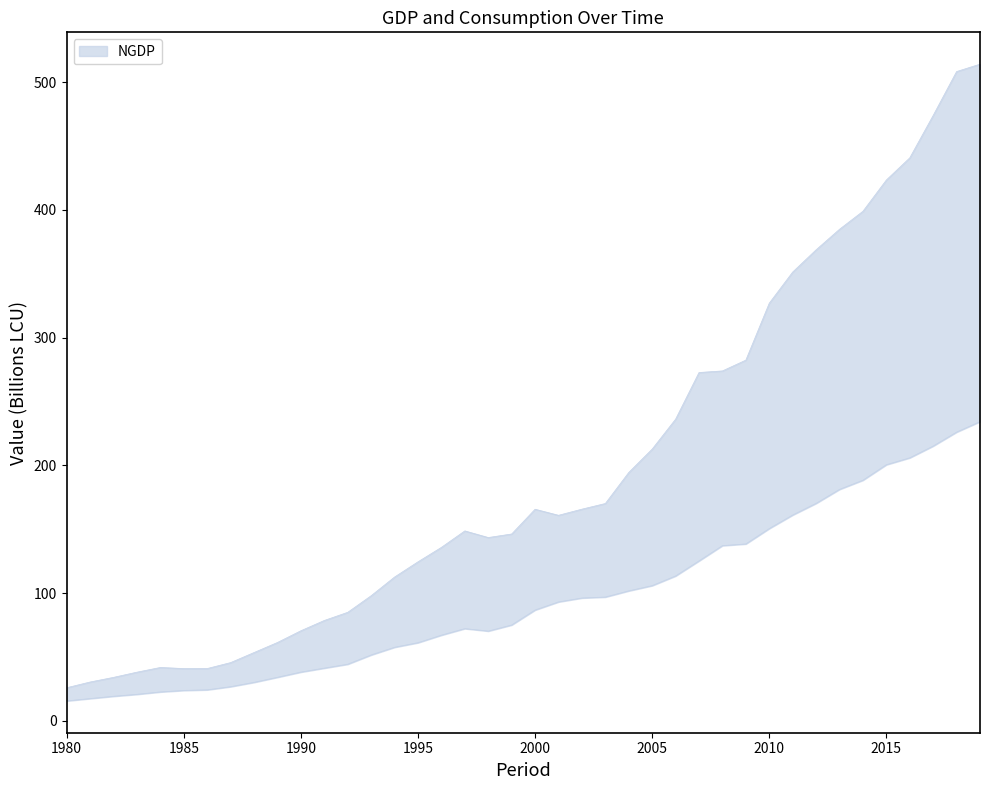

At which category does NC reach its first local peak?

1997